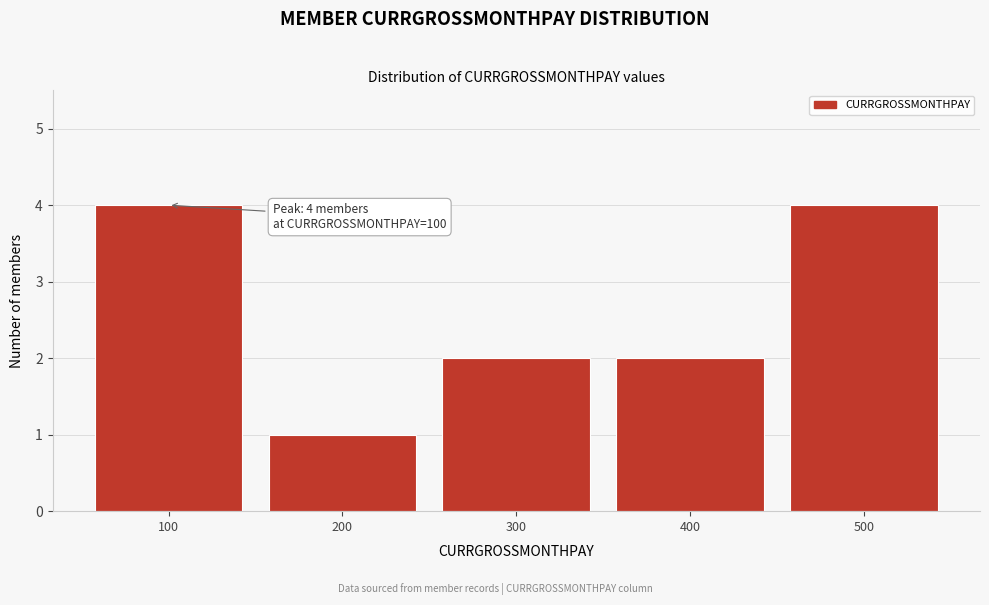

Reading left to right, transcribe all the data shown in this chart.

4	1	2	2	4